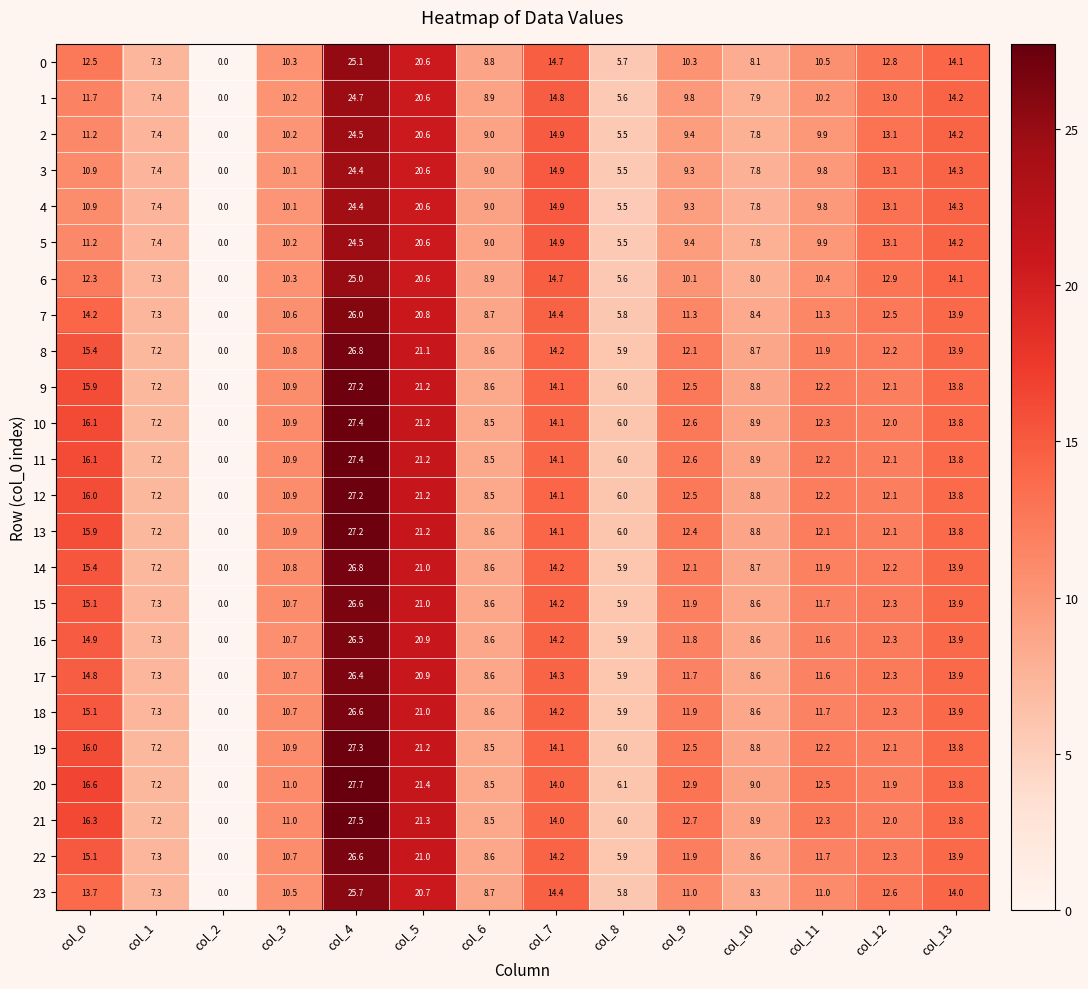

What is the difference between the 20 values at col_12 and col_0?

4.7